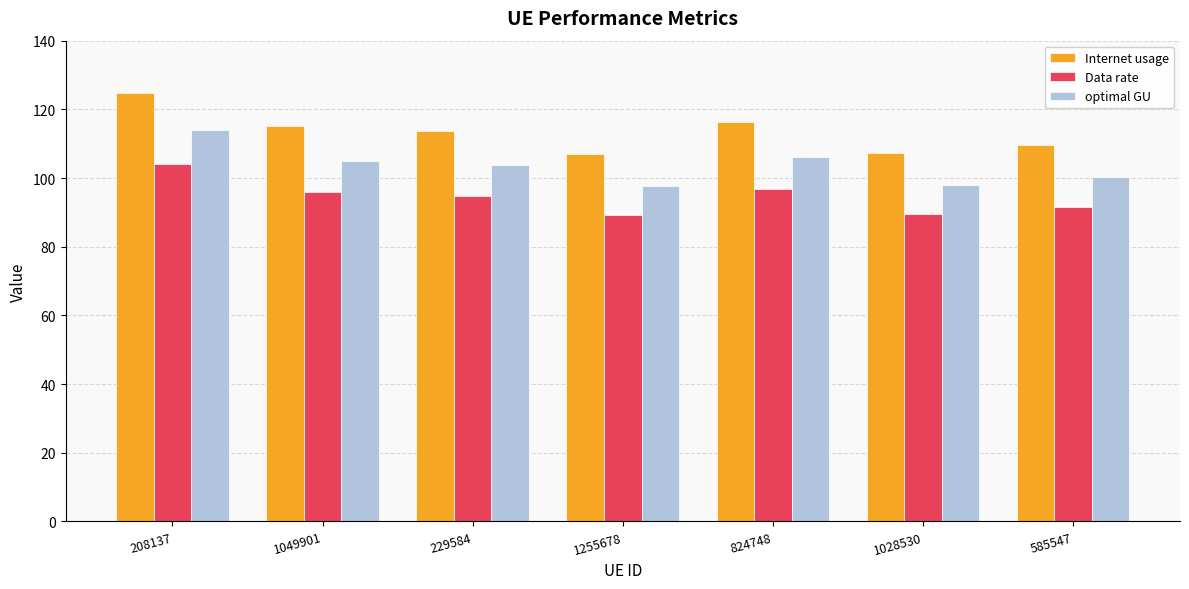

Between 824748 and 585547, which series saw the biggest shift?

Internet usage